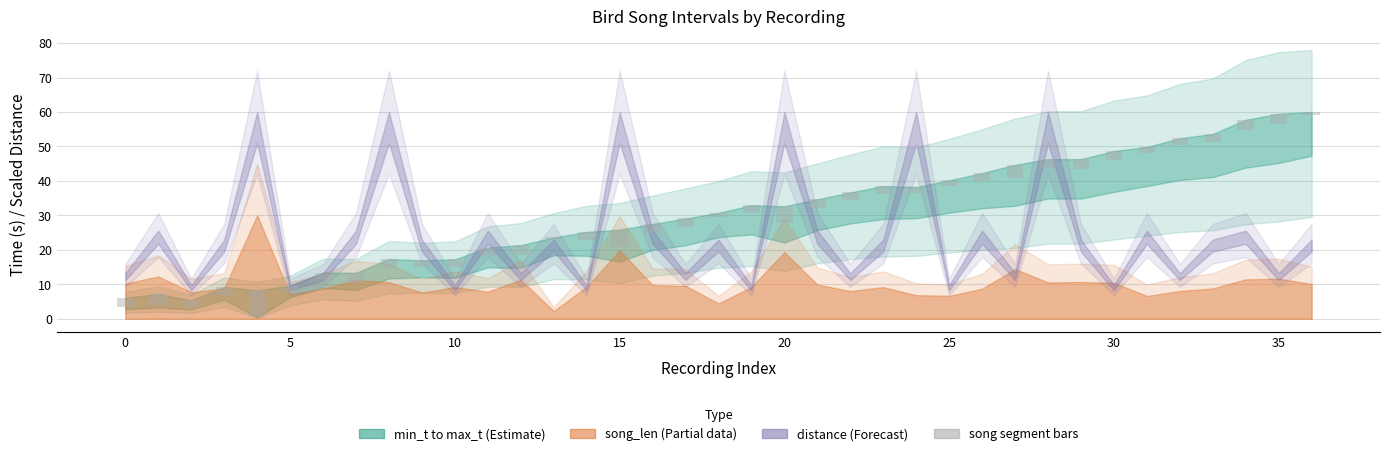

What is the label of the 32nd bar from the left?

31